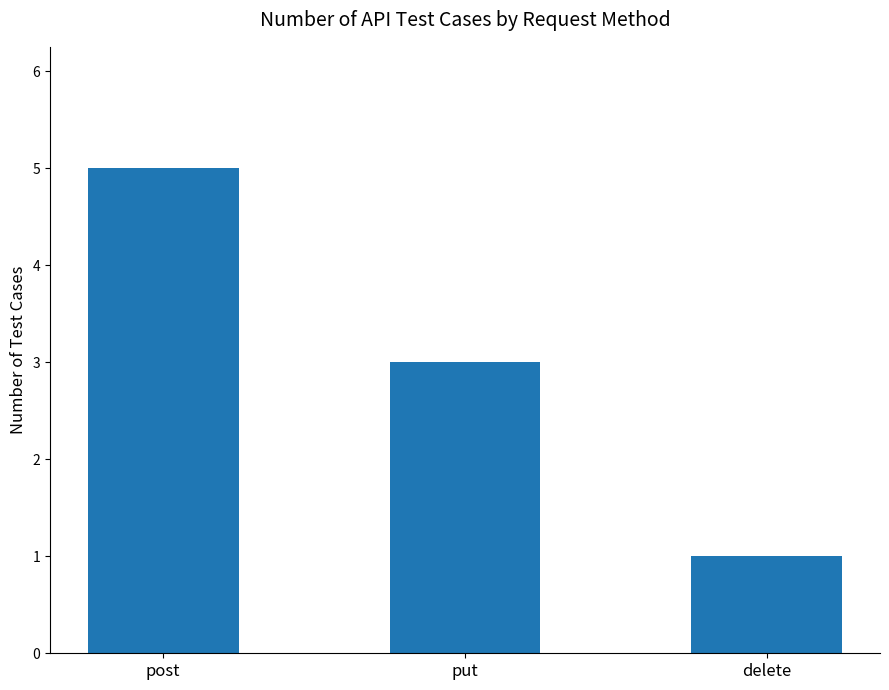

What is the label of the 2nd bar from the right?

put